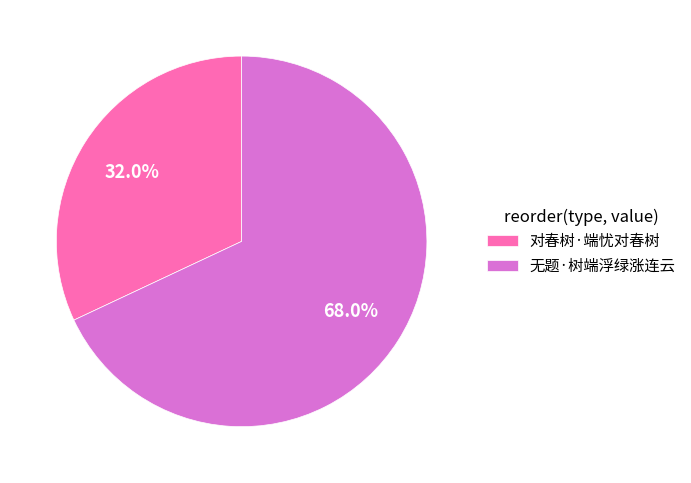

To the nearest percent, what is the difference between the largest and smallest slice percentages?

36%